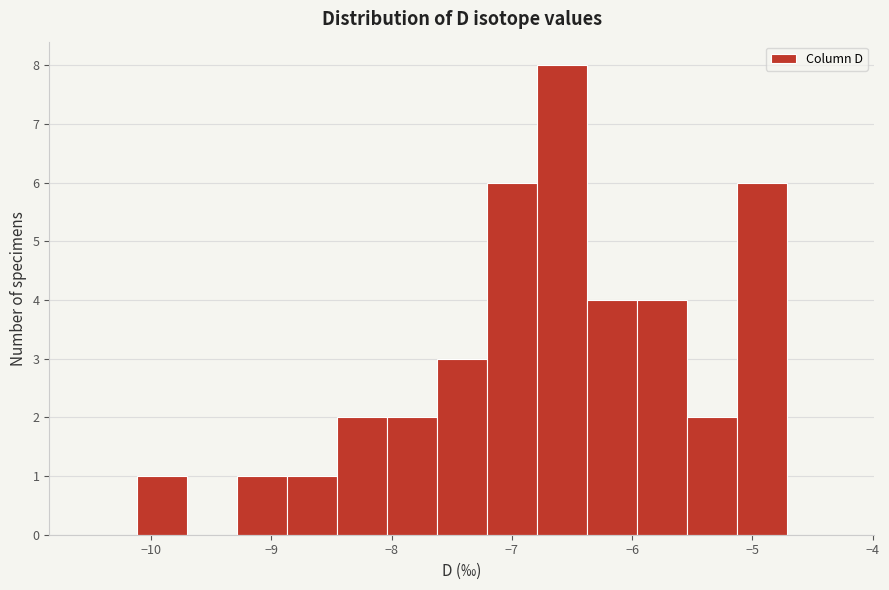

What is the height of the bar covering -9.3 to -8.9 on the x-axis? Neither the bar edges nor the heights are printed on the chart, so give them approximately, as read against the axes.

1